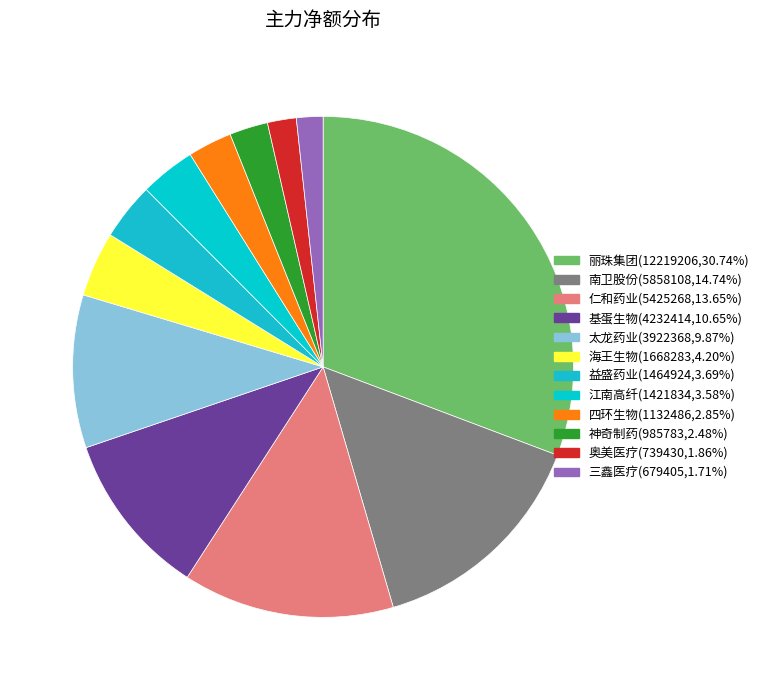

How many slices are in this pie chart?

12